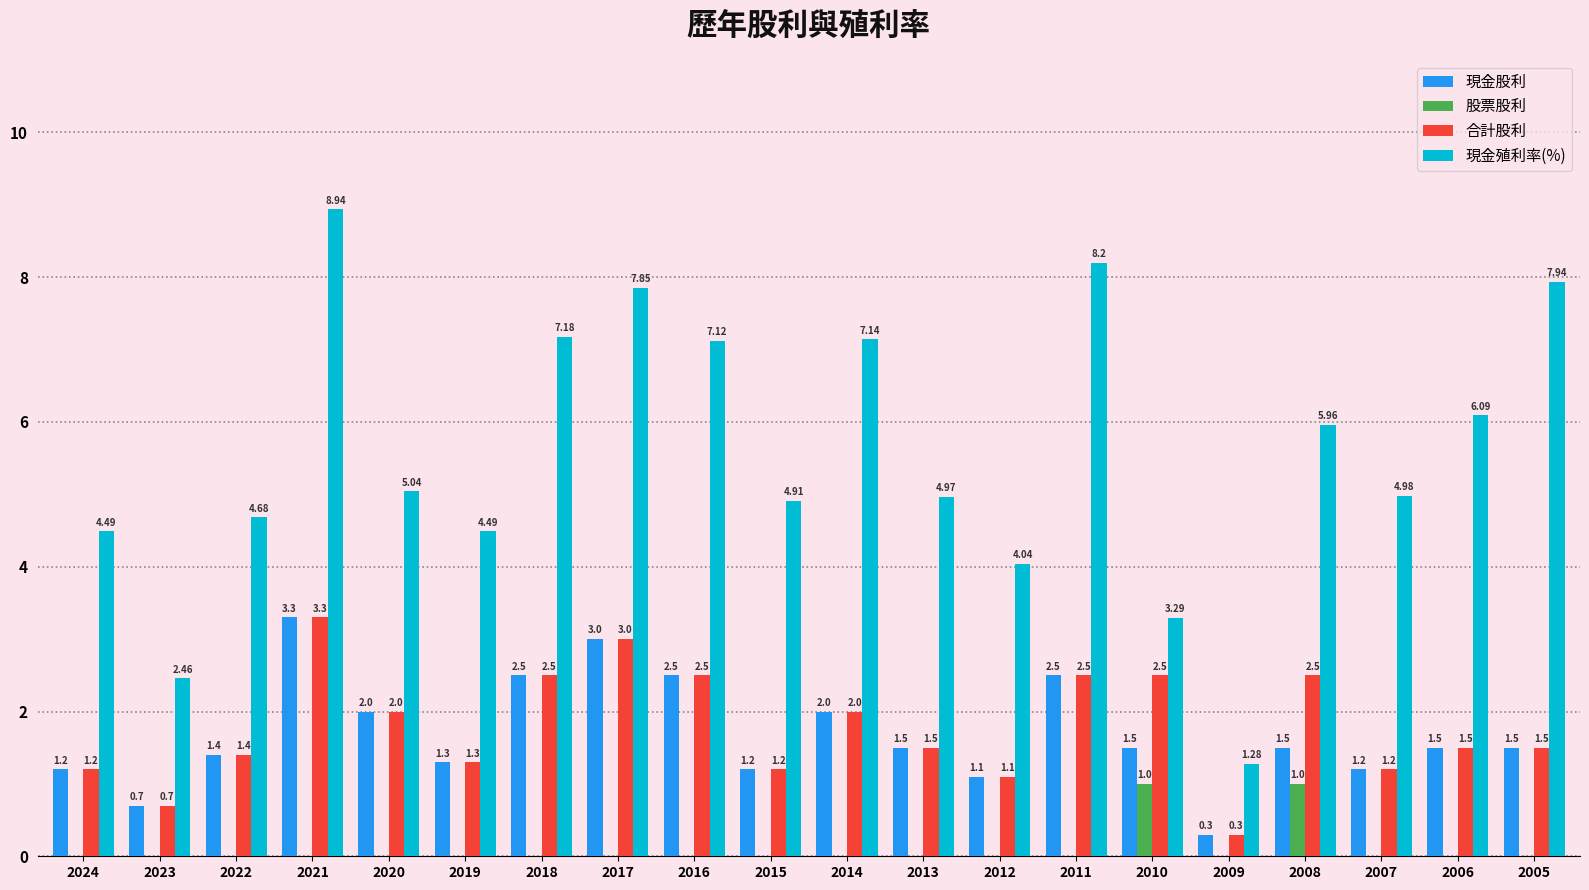

What is the sum of the 現金股利 values at 2013 and 2020?

3.5